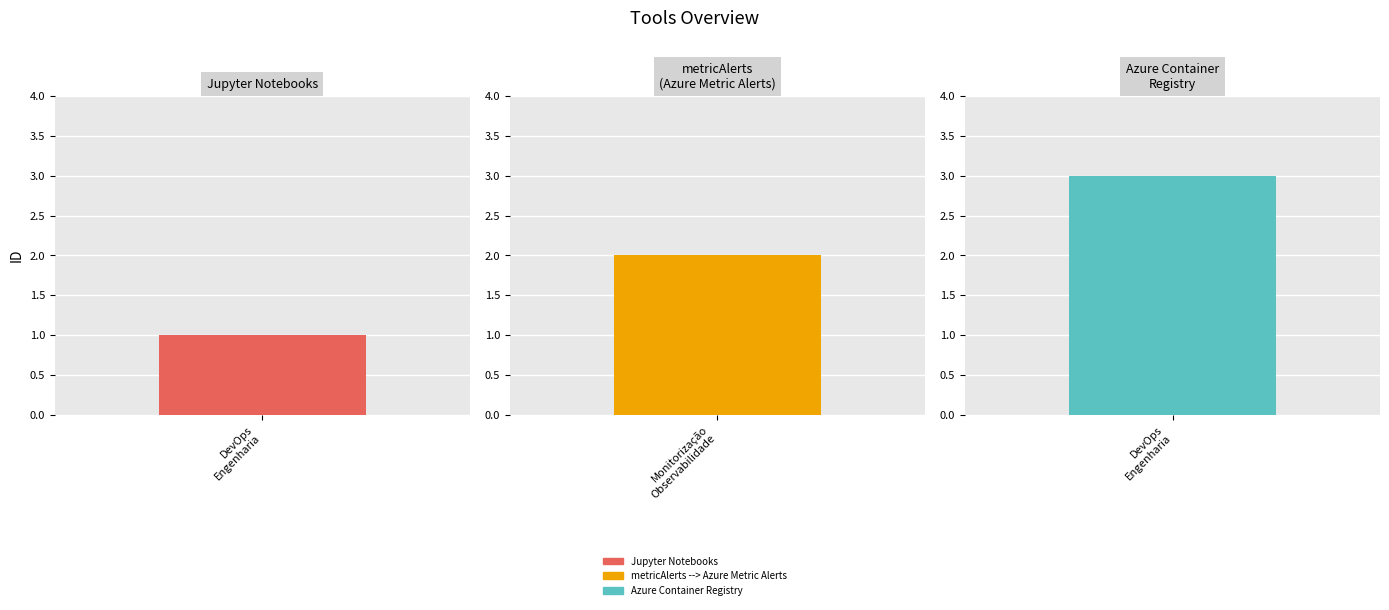

What is the maximum value shown in the chart?

3